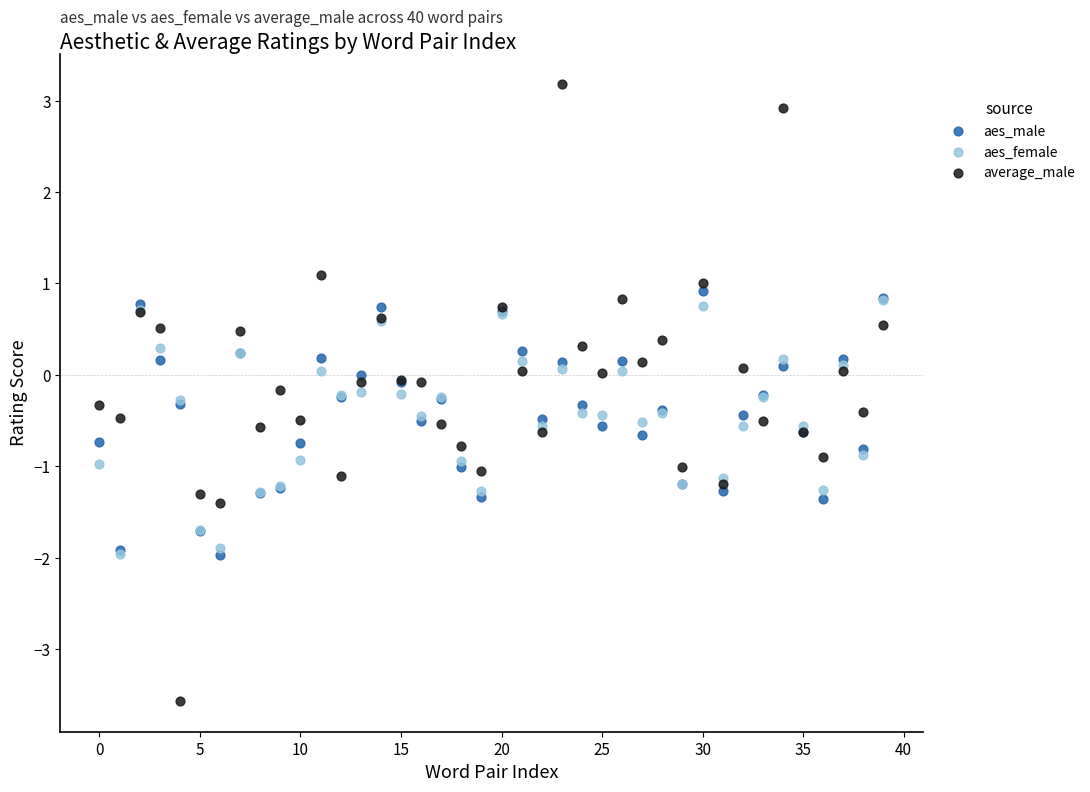

Which series reaches the minimum Y coordinate?

average_male